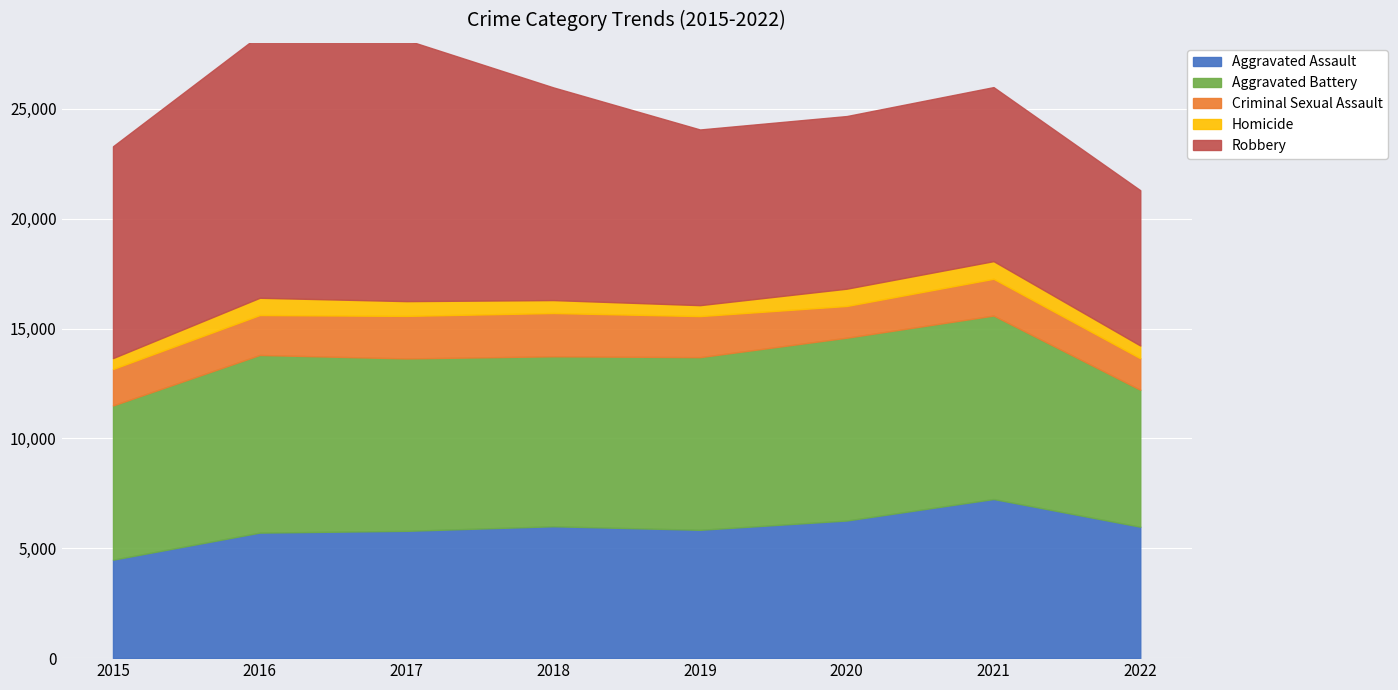

What is the sum of the Robbery values at 2019 and 2015?

17632